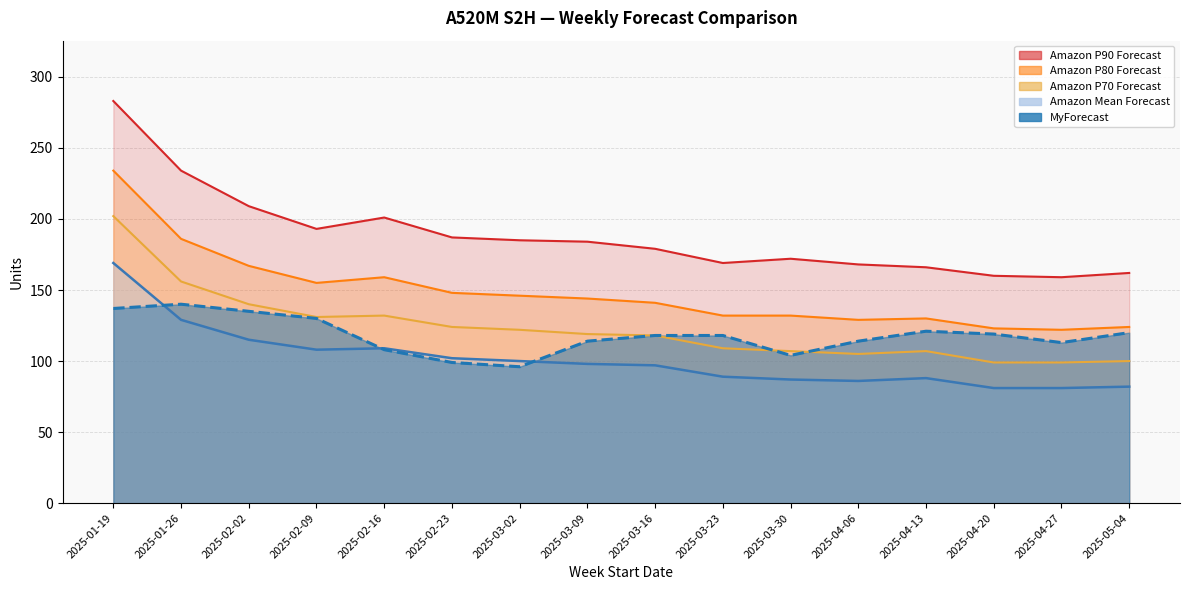

Reading left to right, list all the values displayed in this chart.

Amazon P90 Forecast: 283	234	209	193	201	187	185	184	179	169	172	168	166	160	159	162
Amazon P80 Forecast: 234	186	167	155	159	148	146	144	141	132	132	129	130	123	122	124
Amazon P70 Forecast: 202	156	140	131	132	124	122	119	118	109	107	105	107	99	99	100
Amazon Mean Forecast: 169	129	115	108	109	102	100	98	97	89	87	86	88	81	81	82
MyForecast: 137	140	135	130	108	99	96	114	118	118	104	114	121	119	113	120